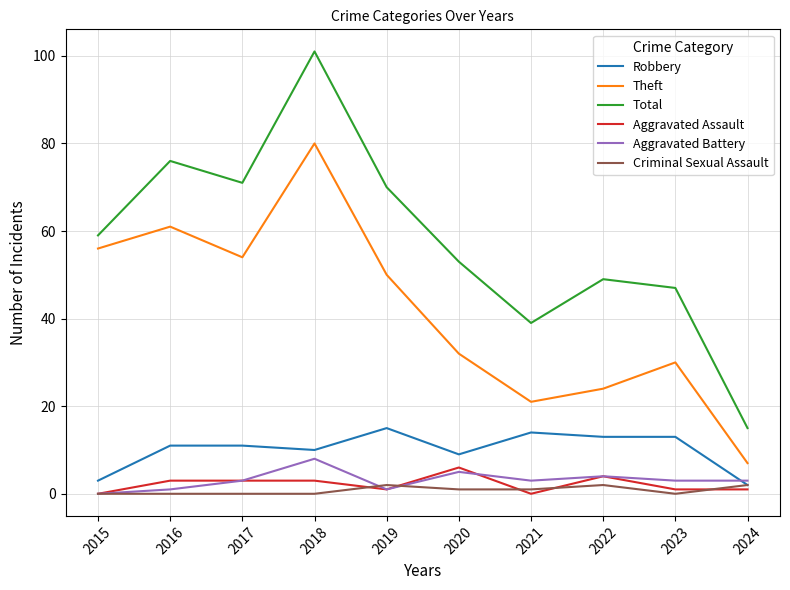

What are all the series names shown in the legend?

Robbery, Theft, Total, Aggravated Assault, Aggravated Battery, Criminal Sexual Assault